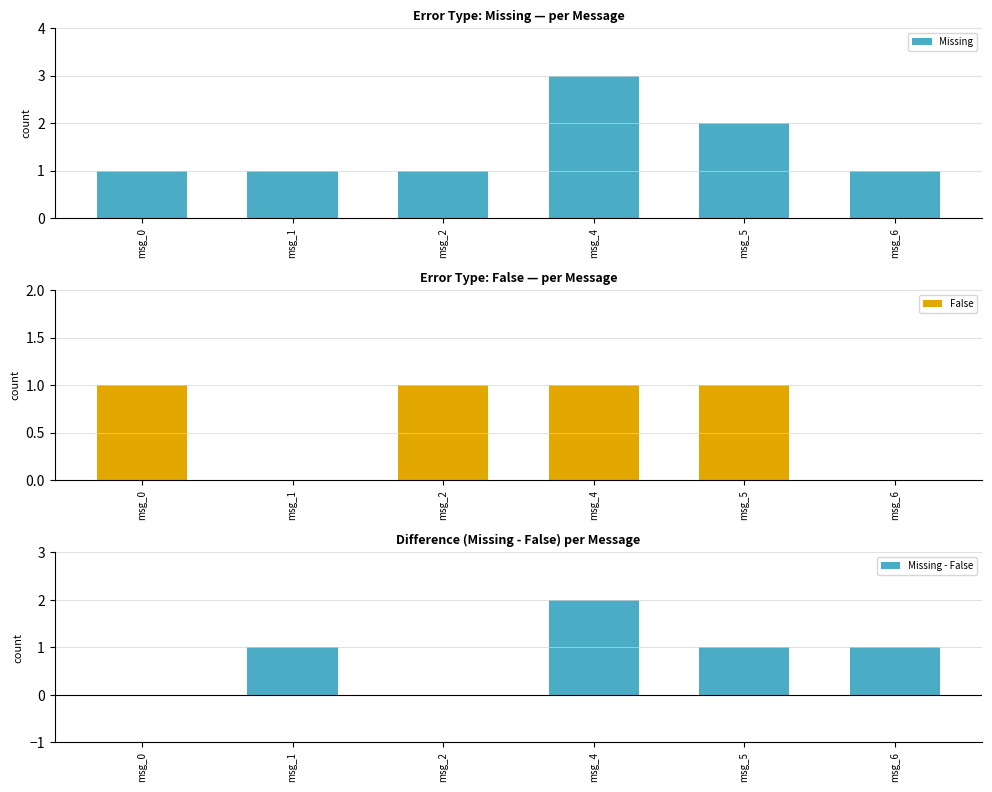

Is it true that Missing - False equals -1 at msg_2?

False